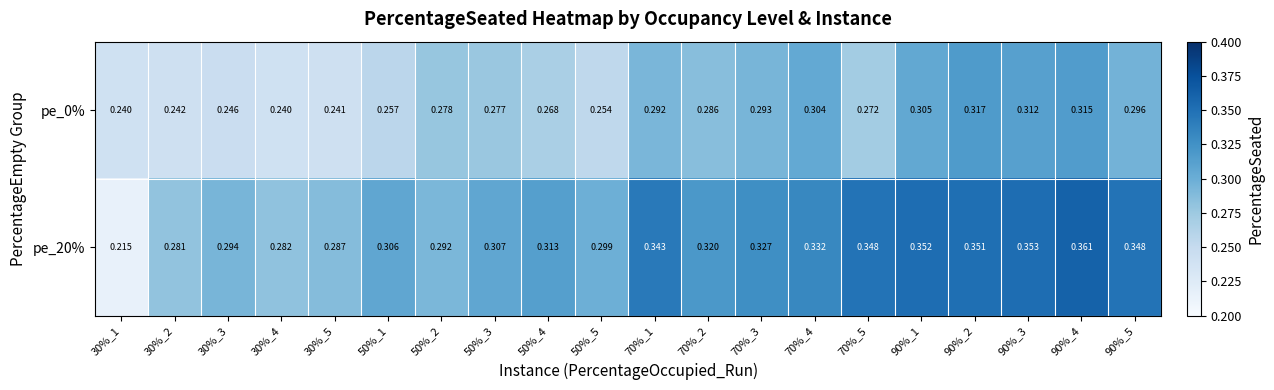

Which category has the highest value across all series?

90%_4